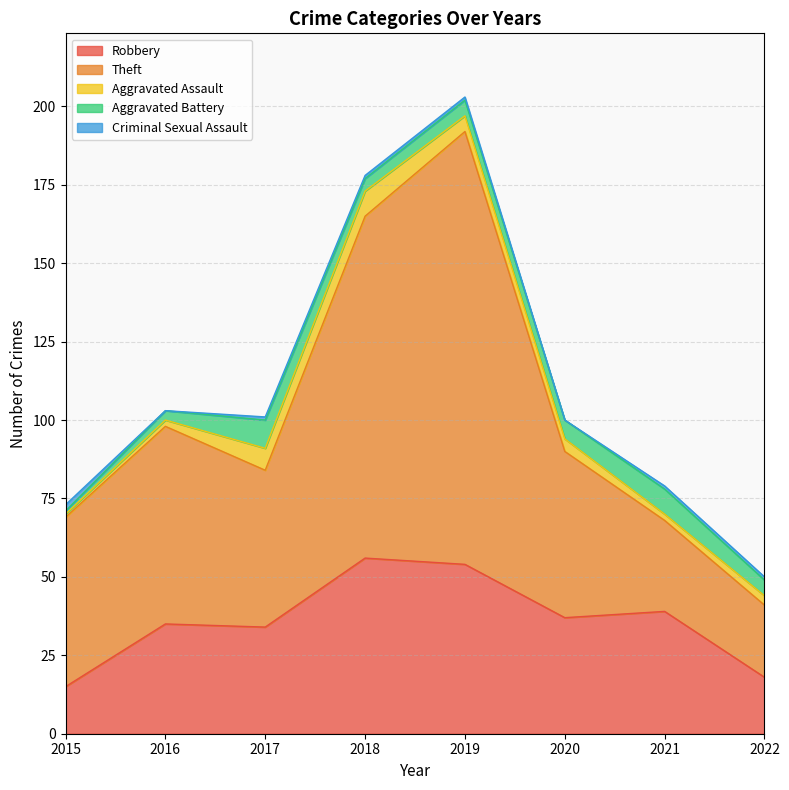

True or false: Theft and Aggravated Assault cross at least once.

False